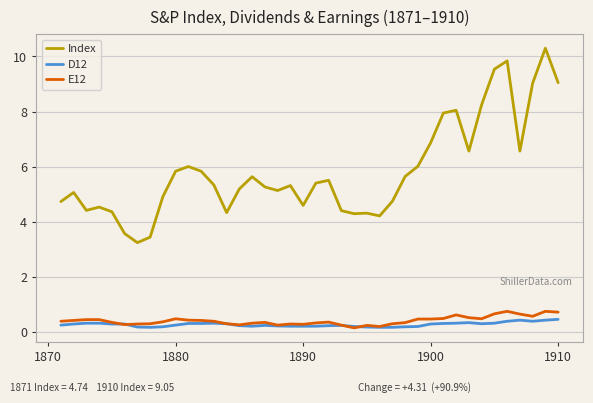

True or false: E12 and Index intersect in this chart.

False